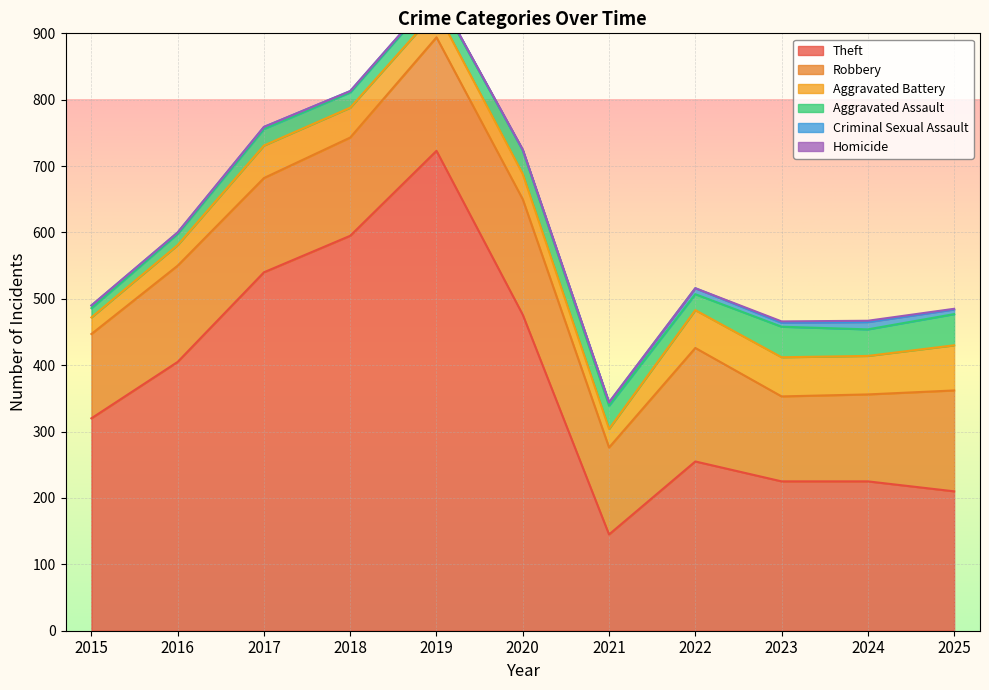

Is the value of Homicide at 2020 greater than the value of Robbery at 2015?

No